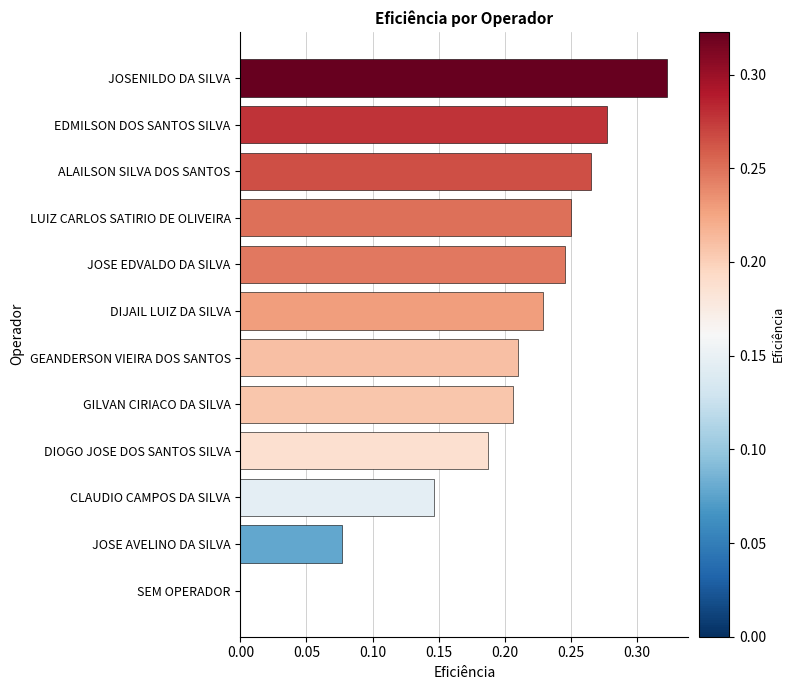

What is the sum of all values?

2.4